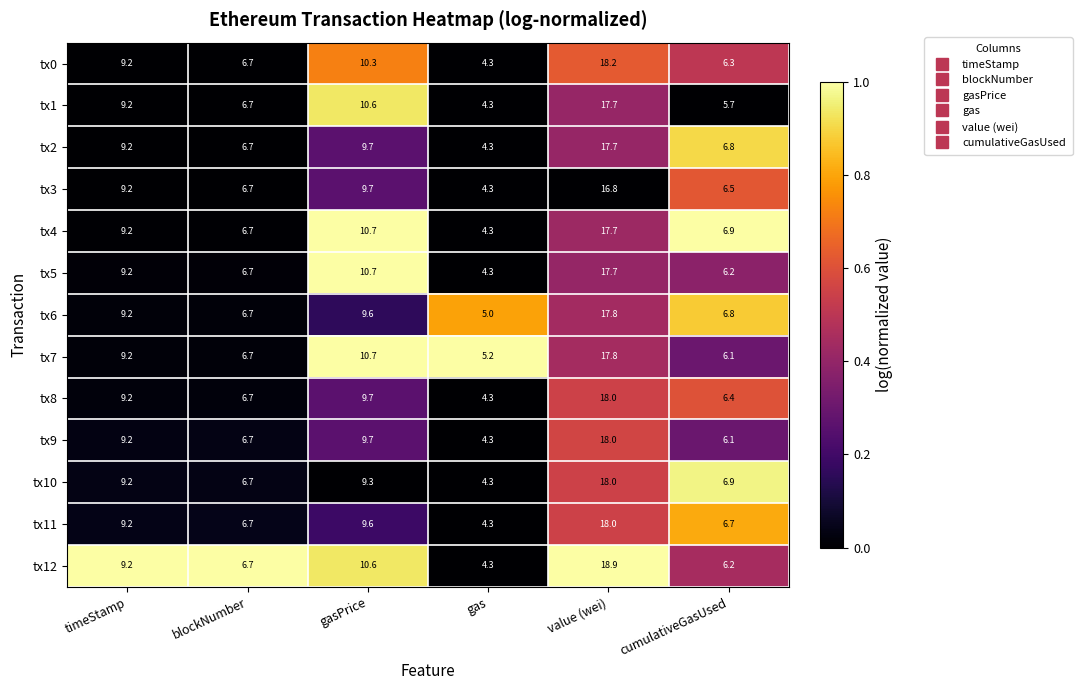

Which series has the largest range (max minus min)?

tx12